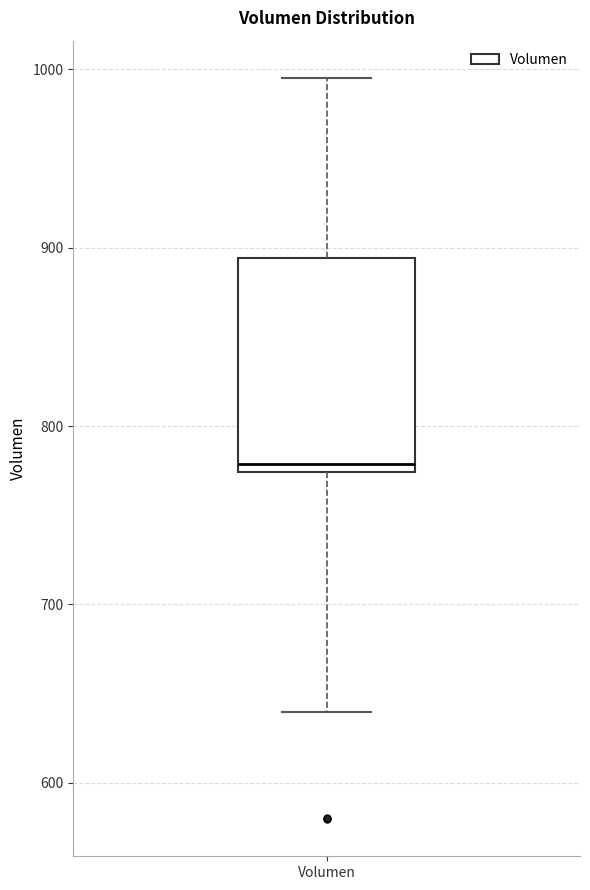

Read this box plot against the y-axis: the position of the median line, the range covered by the box, and the ends of both whiskers. The values are not printed on the chart, so give them approximately, as read against the axis.

median 780, box 770 to 890, whiskers 640 to 1000